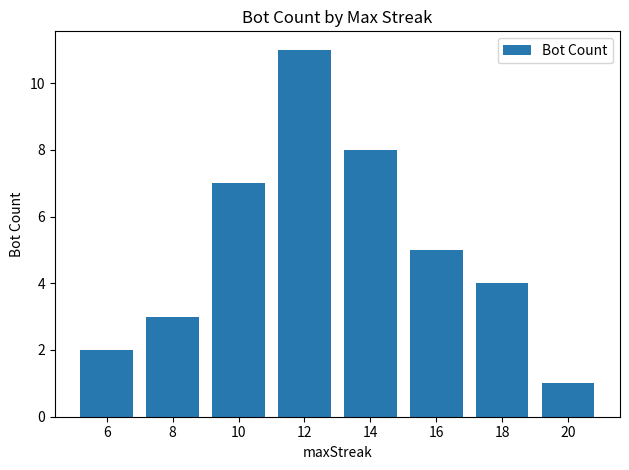

Rank the categories by value from lowest to highest.

20, 6, 8, 18, 16, 10, 14, 12